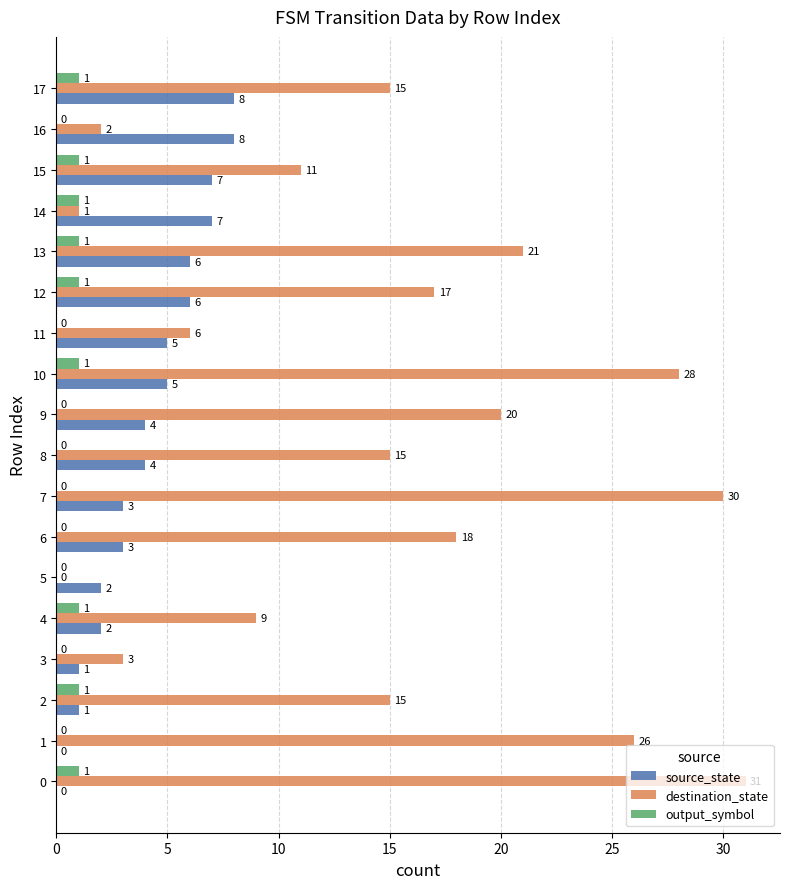

How many values in source_state are above zero?

16